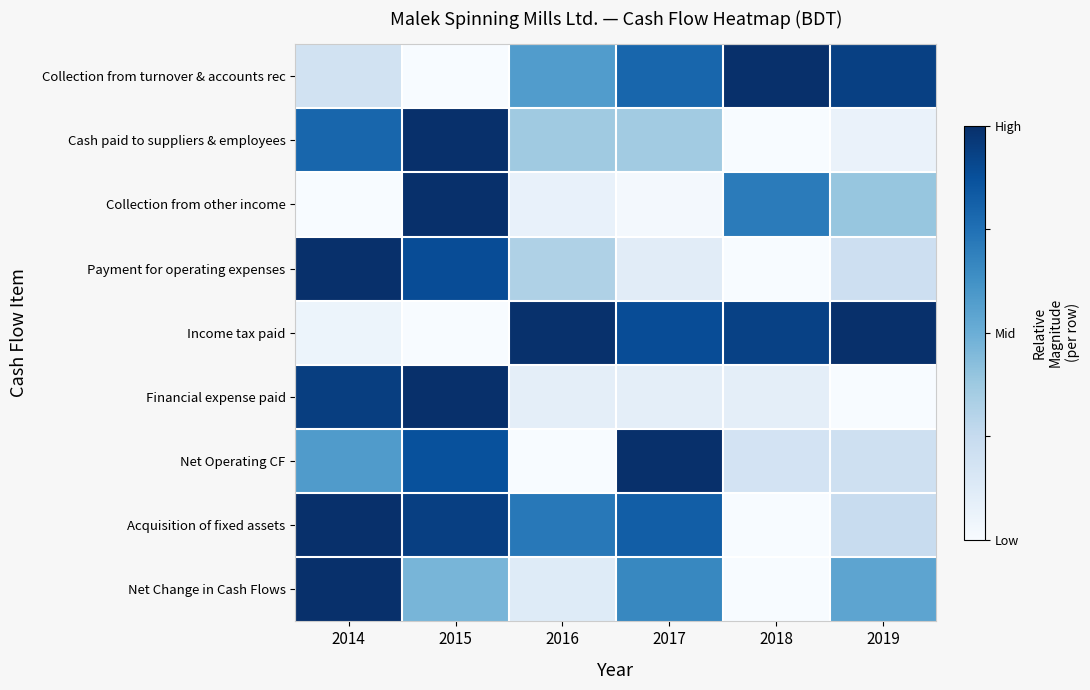

Which has a higher value, 2014 or 2017?

2017